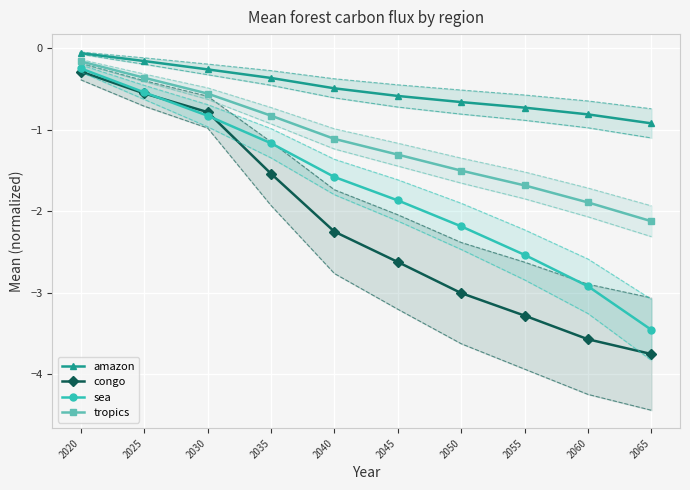

What is the average value of the sea series?

-1.7